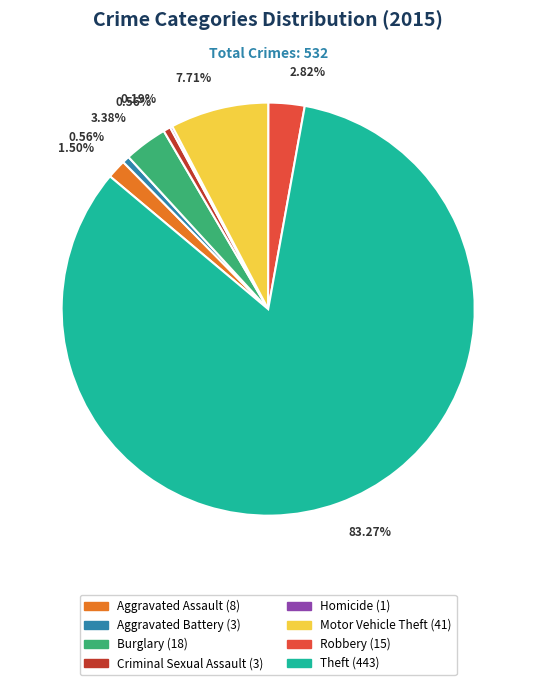

What is the ratio of the value at Theft (443) to the value at Motor Vehicle Theft (41)?

10.8